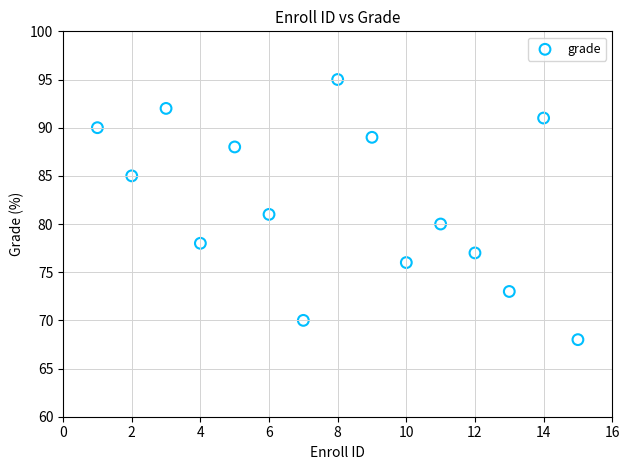

What is the range of X values (max minus min)?

14